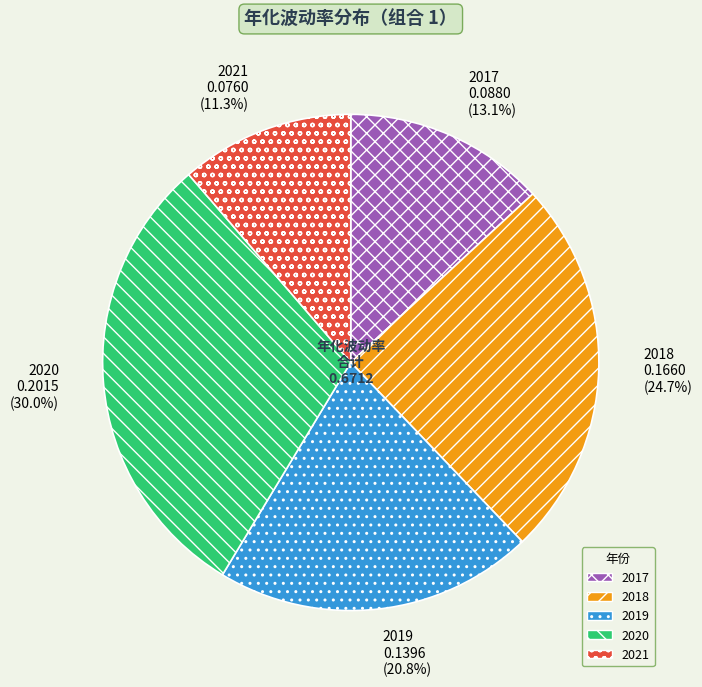

Does 2019 represent more than half of the total?

No